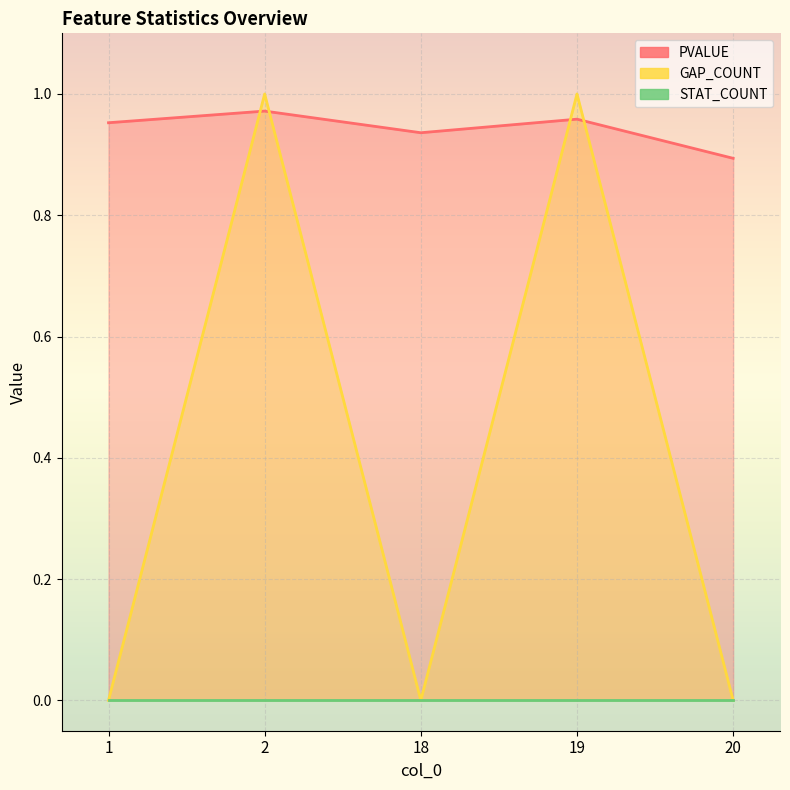

At 18, list the series in order from largest to smallest.

PVALUE, GAP_COUNT, STAT_COUNT